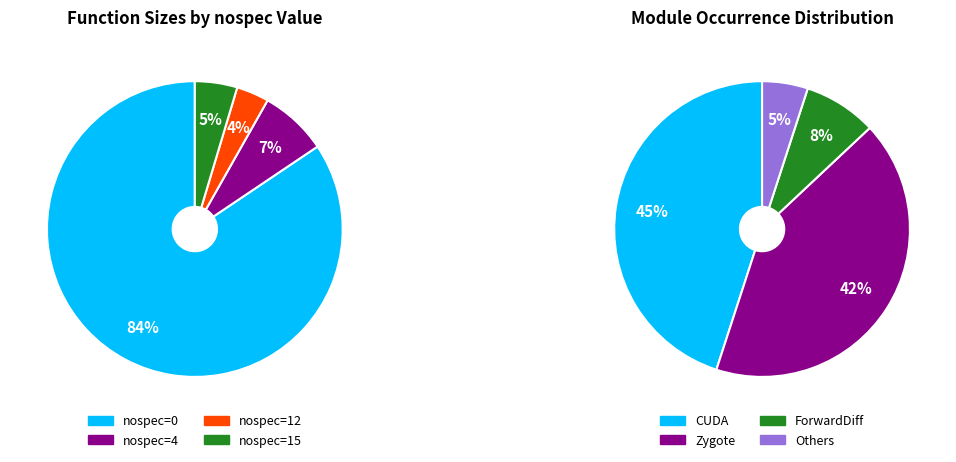

True or false: 0_cudnn_init accounts for 18% of the total.

False